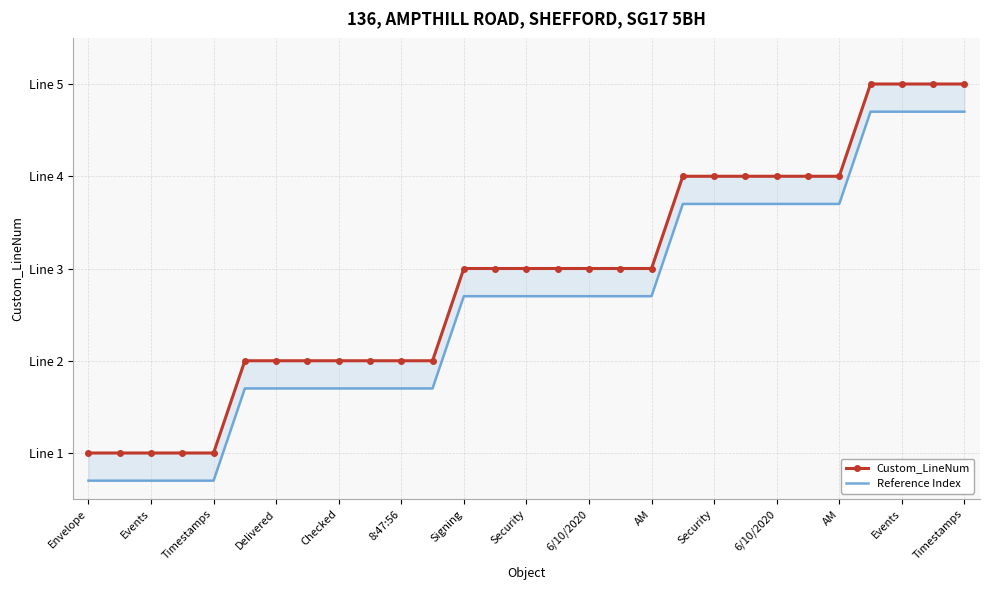

What is the value of the Custom_LineNum point at the 23rd from the left?

4.0